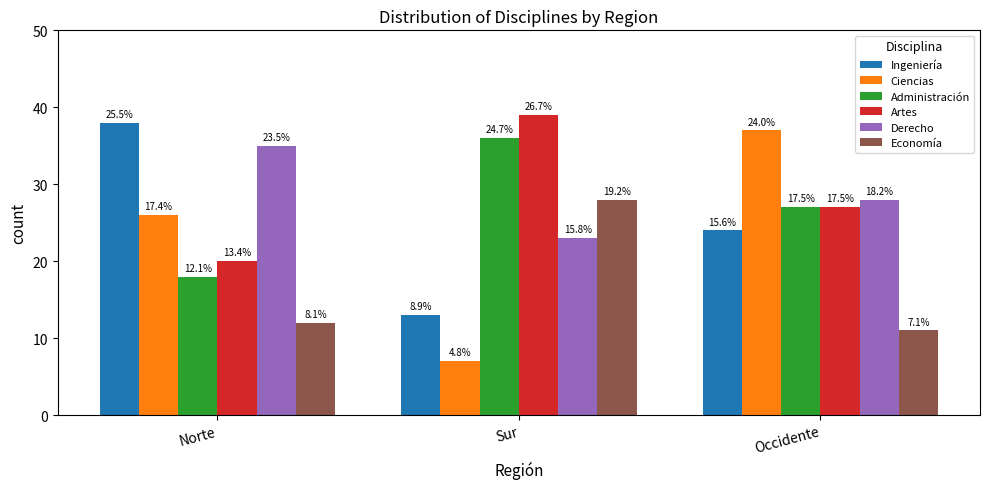

The Derecho series shows 28 at Occidente. True or false?

True